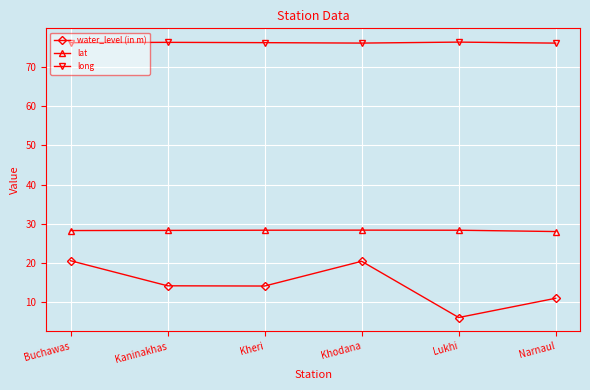

Rank the series at Khodana from highest to lowest value.

long, lat, water_level (in m)